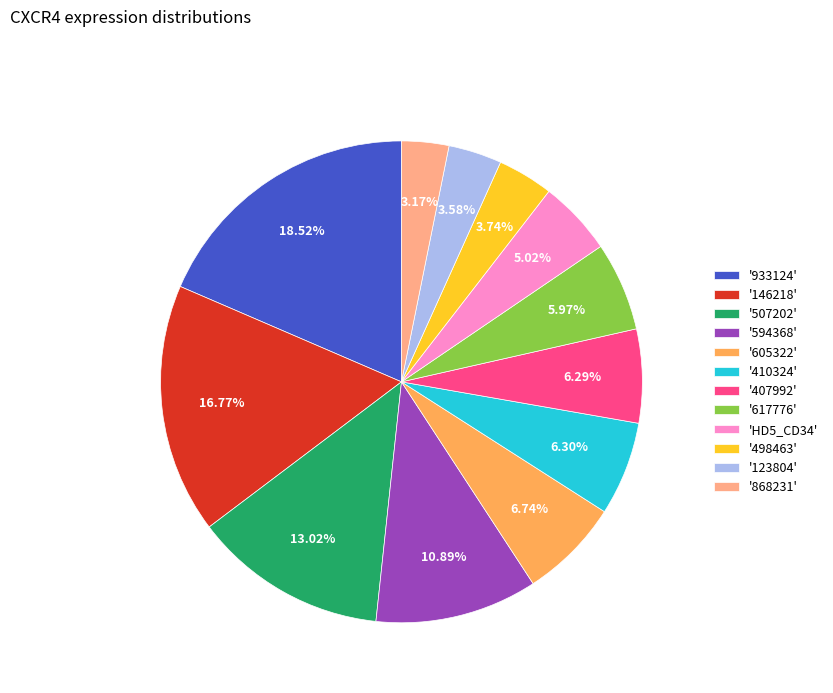

Which category has the biggest portion of the pie?

'933124'